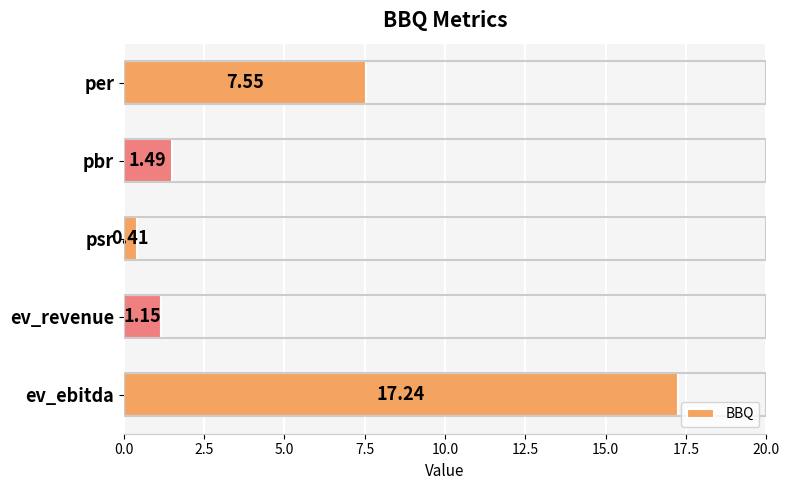

Where is the data nearest to the value 8?

per